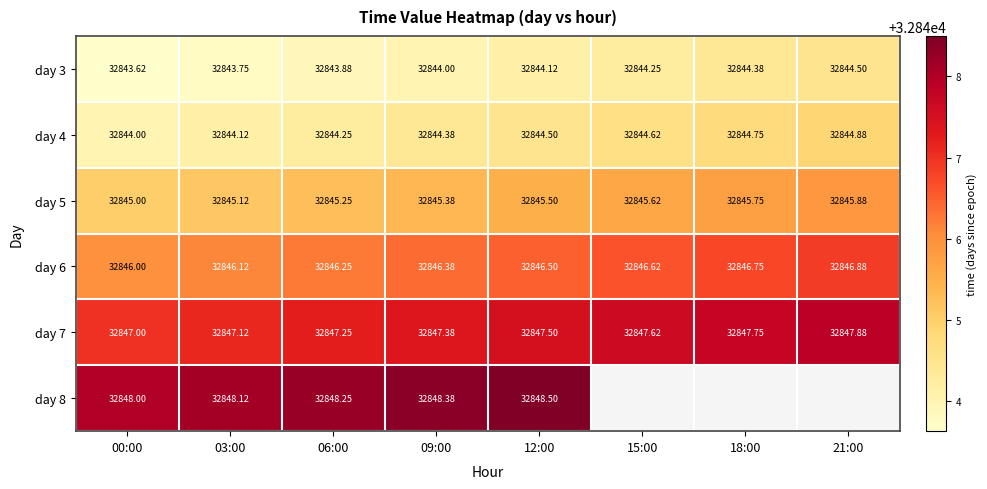

How many data points in day 7 are above 32847?

7